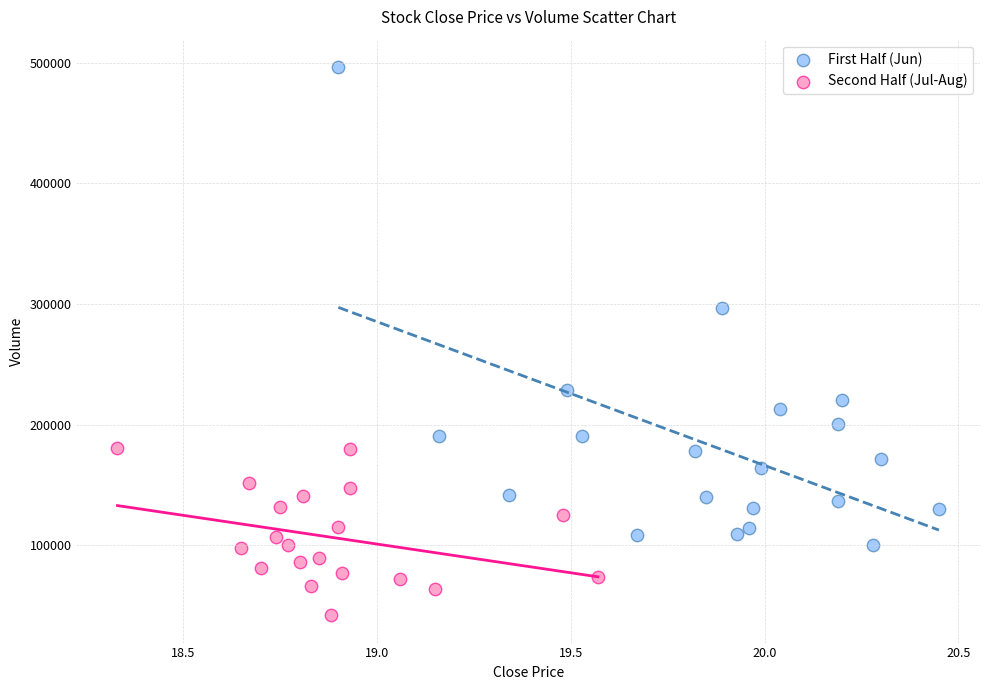

Which series contains the highest Y value?

First Half (Jun)